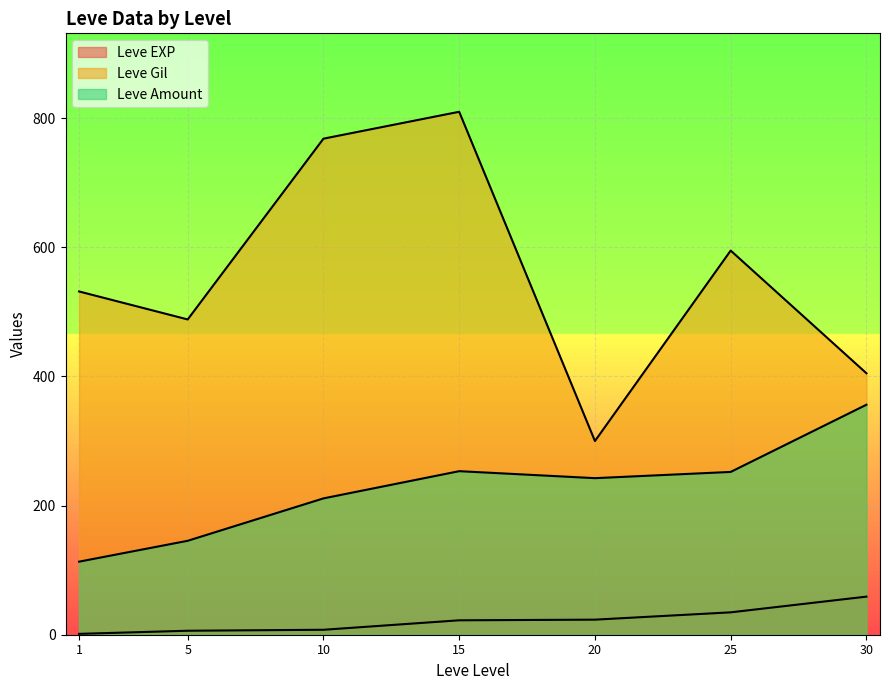

Which series has the widest spread of values?

Leve Gil